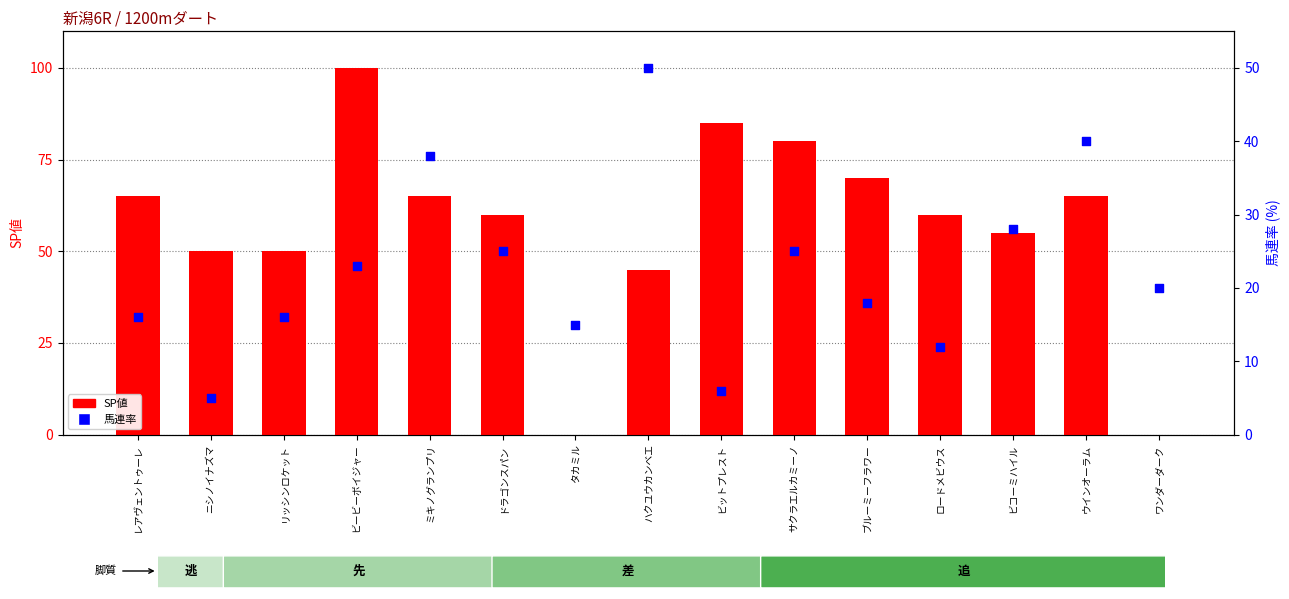

Which series contains the lowest Y value?

SP値